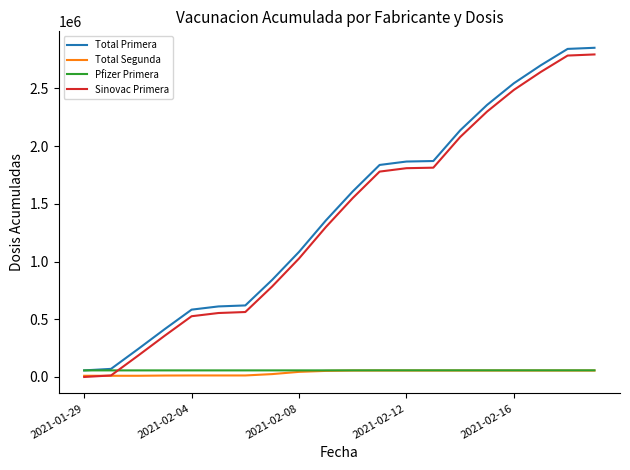

True or false: Total Primera and Total Segunda intersect in this chart.

False